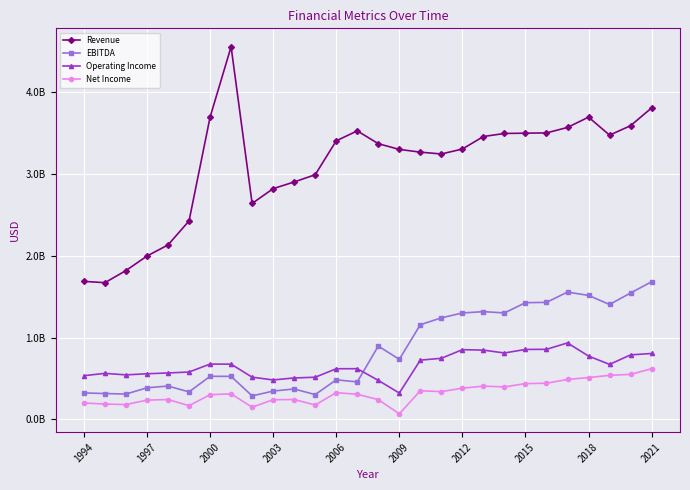

What are all the series names shown in the legend?

Revenue, EBITDA, Operating Income, Net Income